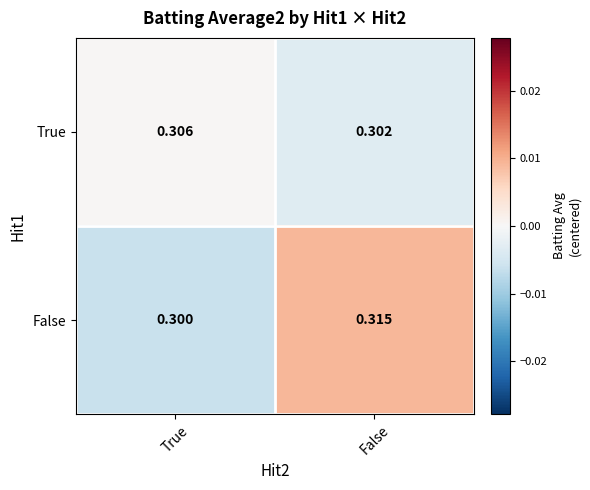

Which series has the largest range (max minus min)?

False